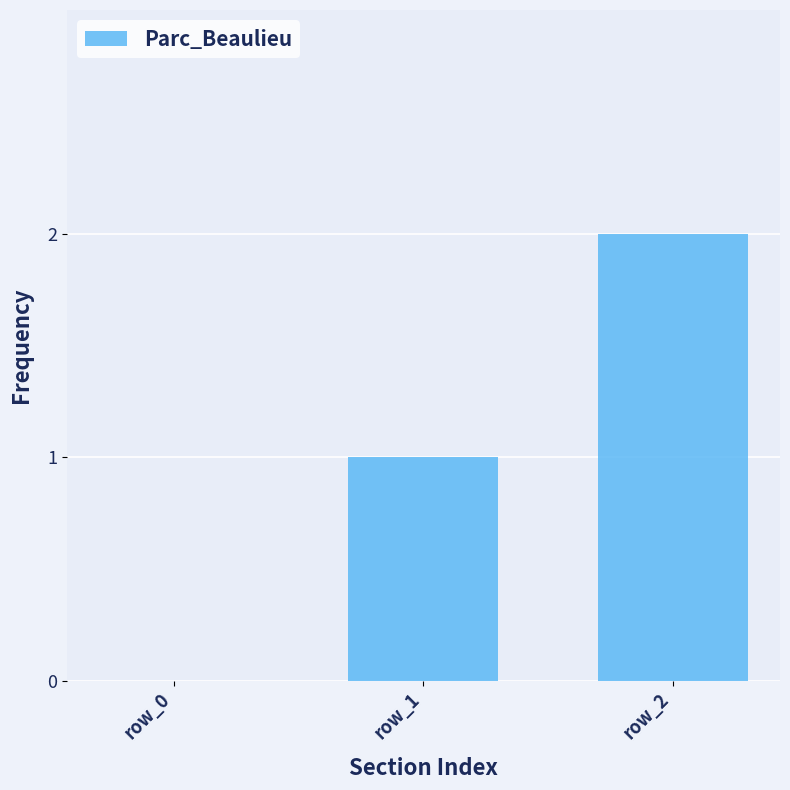

Between row_0 and row_2, which is larger?

row_2